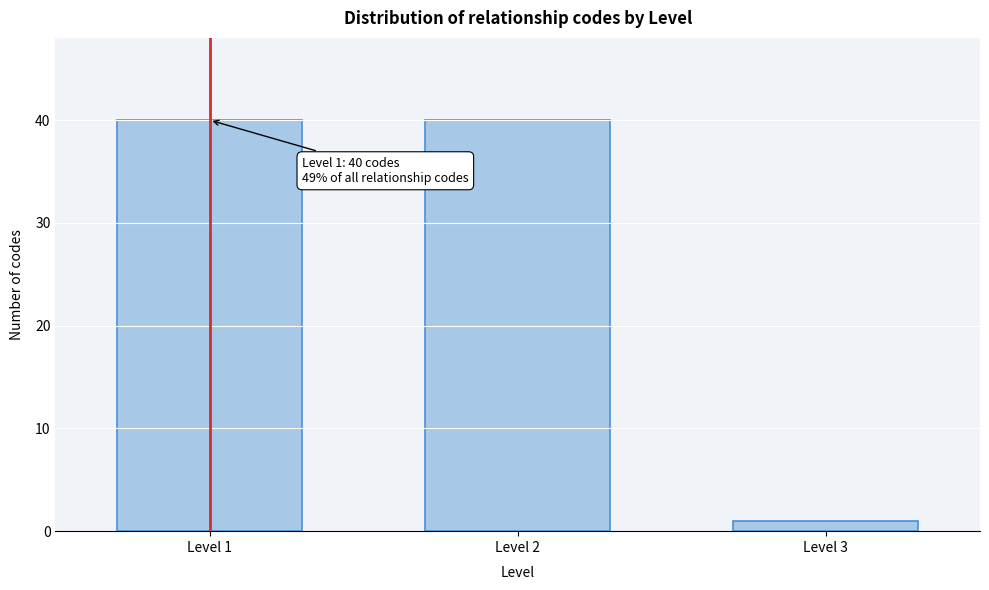

Reading left to right, list all the values displayed in this chart.

Level 1=40	Level 2=40	Level 3=1